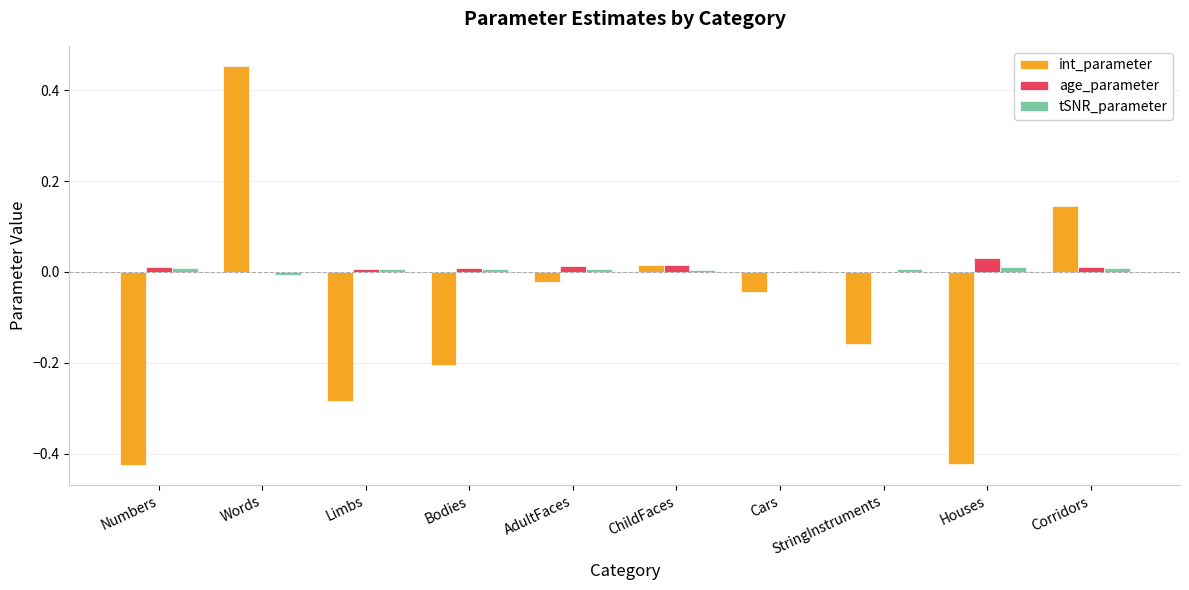

Between Bodies and Houses, which series saw the biggest shift?

int_parameter